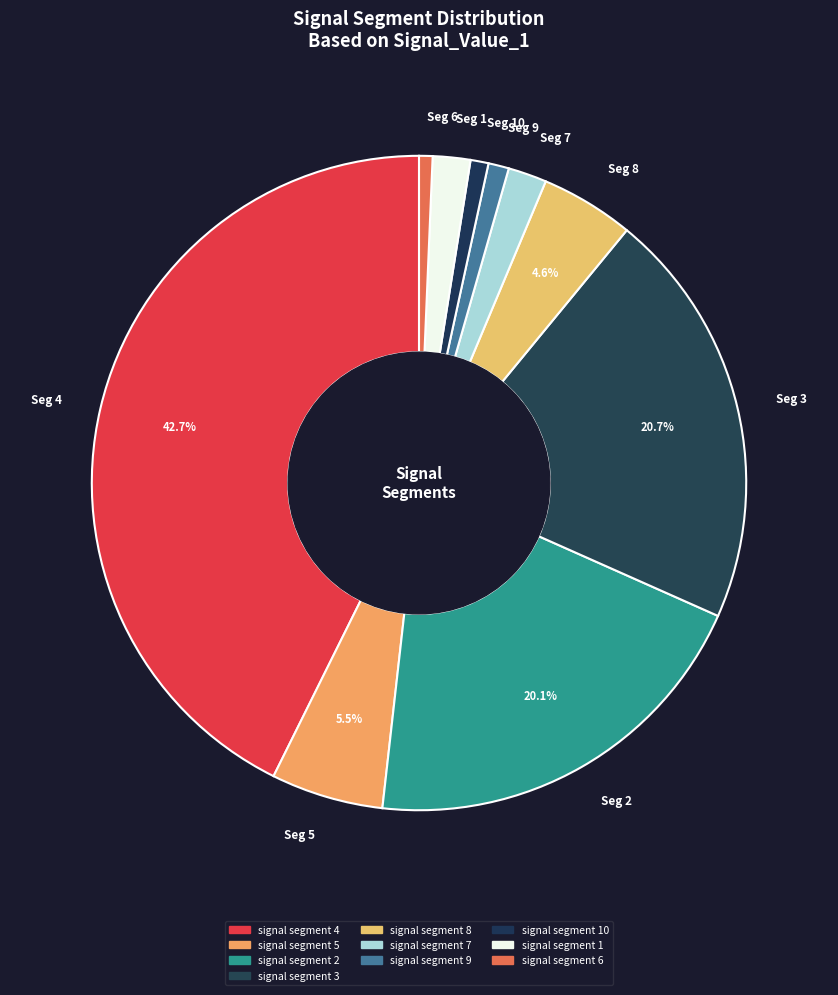

Which slice is the largest?

Seg 4